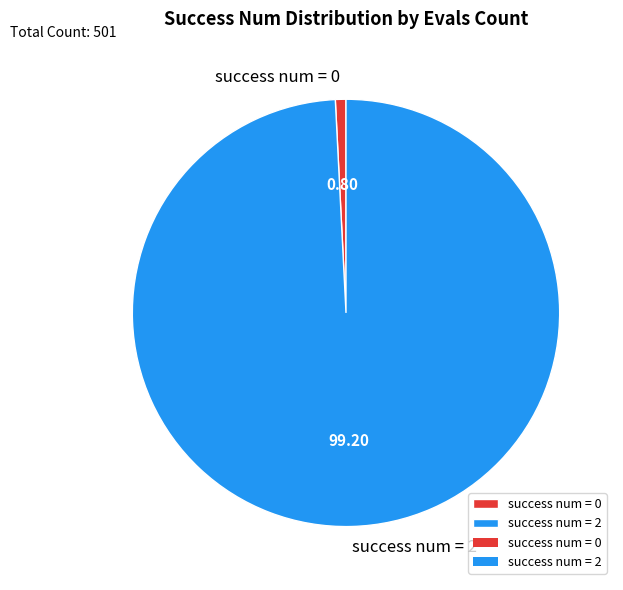

Between success num = 2 and success num = 0, which is larger?

success num = 2